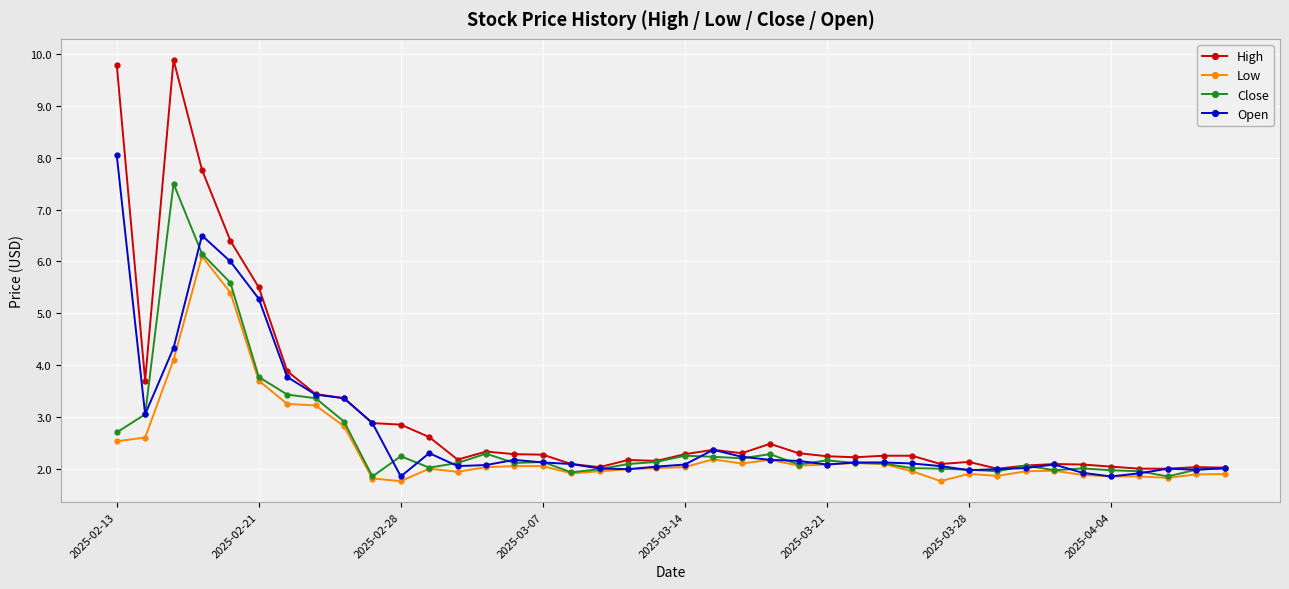

In Close, how many points are higher than both neighbors (excluding endpoints)?

9